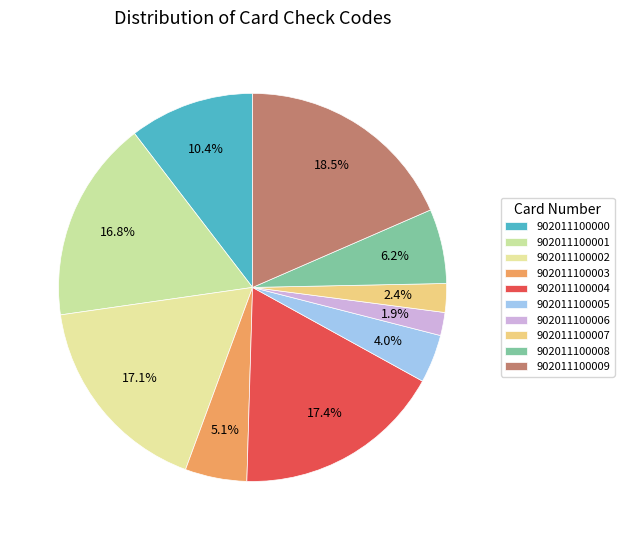

How many segments does this pie chart have?

10